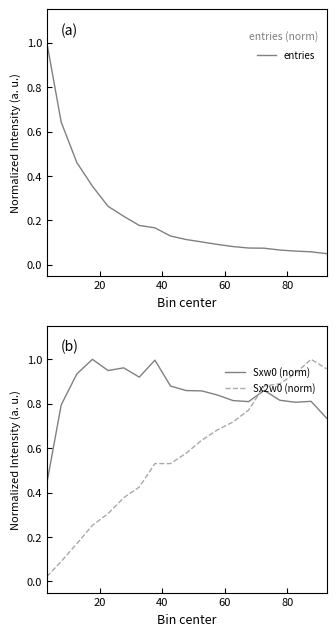

Reading left to right, transcribe all the data shown in this chart.

entries: 1.0	0.6	0.5	0.4	0.3	0.2	0.2	0.2	0.1	0.1	0.1	0.1	0.1	0.1	0.1	0.1	0.1	0.1	0.1
Sxw0 (norm): 0.4	0.8	0.9	1.0	0.9	1.0	0.9	1.0	0.9	0.9	0.9	0.8	0.8	0.8	0.9	0.8	0.8	0.8	0.7
Sx2w0 (norm): 0.0	0.1	0.2	0.3	0.3	0.4	0.4	0.5	0.5	0.6	0.6	0.7	0.7	0.8	0.9	0.9	0.9	1.0	1.0